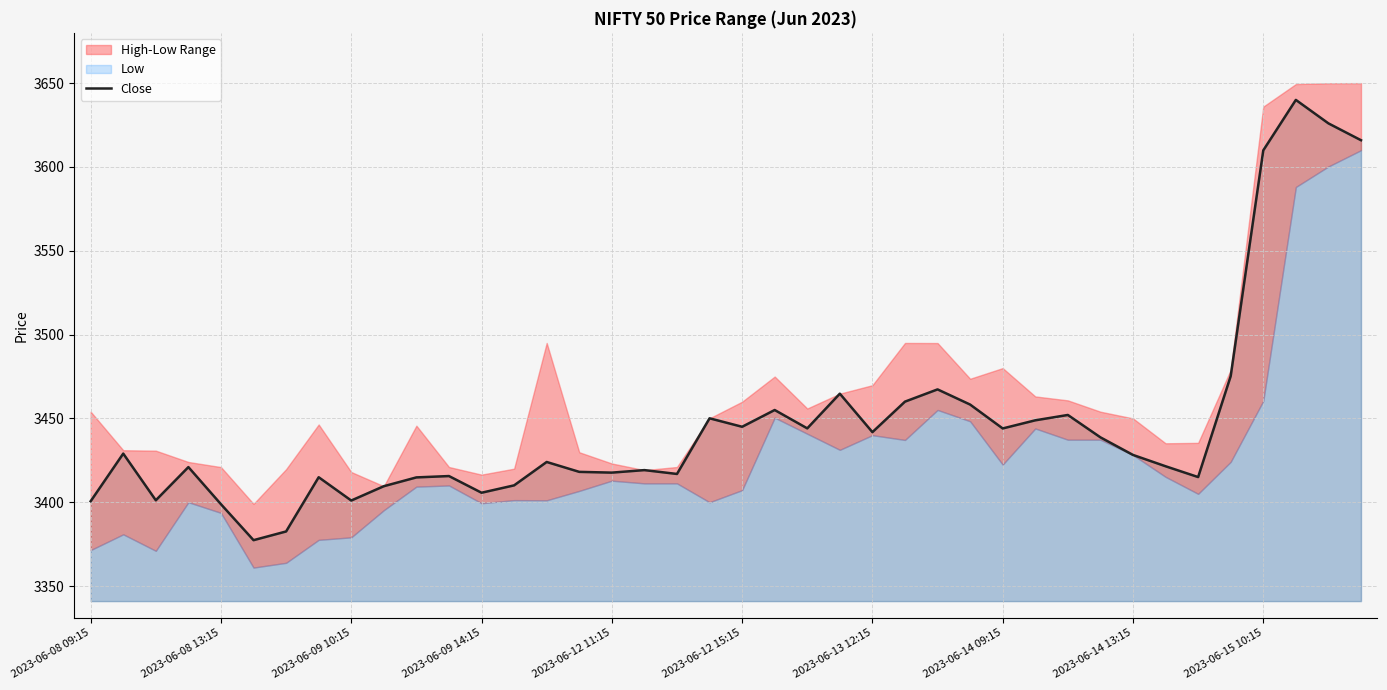

Where is the data nearest to the value 3508?

35